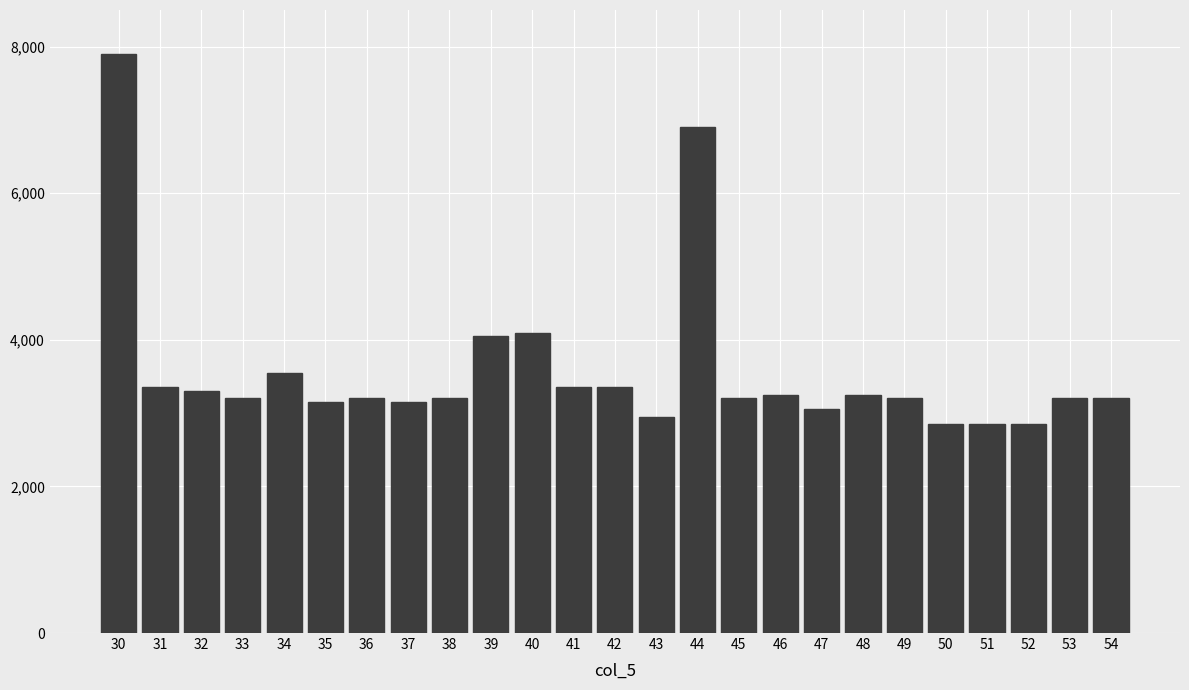

Reading left to right, list all the values displayed in this chart.

7900	3350	3300	3200	3550	3150	3200	3150	3200	4050	4100	3350	3350	2950	6900	3200	3250	3050	3250	3200	2850	2850	2850	3200	3200